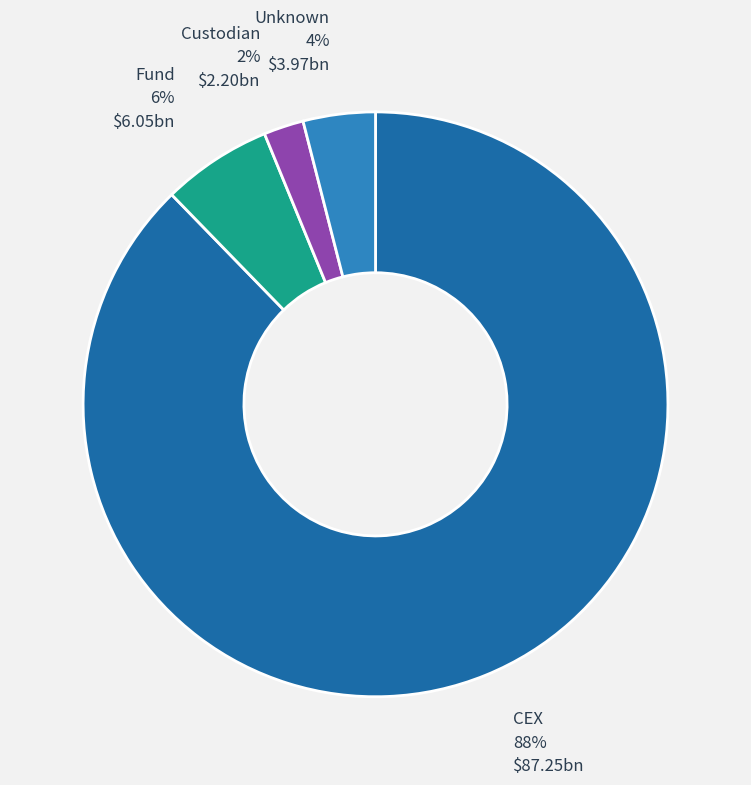

True or false: Unknown accounts for 10% of the total.

False